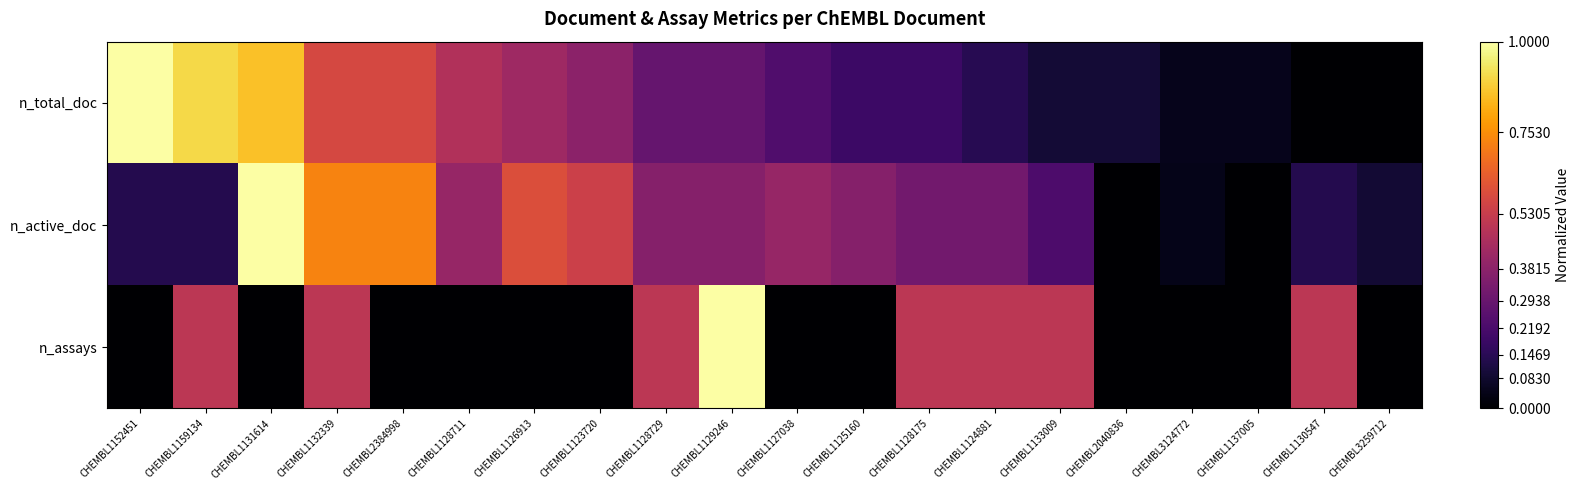

Reading left to right, list all the values displayed in this chart.

n_total_doc: CHEMBL1152451=1.0	CHEMBL1159134=0.9	CHEMBL1131614=0.9	CHEMBL1132339=0.6	CHEMBL2384998=0.6	CHEMBL1128711=0.5	CHEMBL1126913=0.4	CHEMBL1123720=0.4	CHEMBL1128729=0.3	CHEMBL1129246=0.3	CHEMBL1127038=0.2	CHEMBL1125160=0.2	CHEMBL1128175=0.2	CHEMBL1124881=0.1	CHEMBL1133009=0.1	CHEMBL2040836=0.1	CHEMBL3124772=0.0	CHEMBL1137005=0.0	CHEMBL1130547=0.0	CHEMBL3259712=0.0
n_active_doc: CHEMBL1152451=0.1	CHEMBL1159134=0.1	CHEMBL1131614=1.0	CHEMBL1132339=0.7	CHEMBL2384998=0.7	CHEMBL1128711=0.4	CHEMBL1126913=0.6	CHEMBL1123720=0.5	CHEMBL1128729=0.4	CHEMBL1129246=0.4	CHEMBL1127038=0.4	CHEMBL1125160=0.4	CHEMBL1128175=0.3	CHEMBL1124881=0.3	CHEMBL1133009=0.2	CHEMBL2040836=0.0	CHEMBL3124772=0.0	CHEMBL1137005=0.0	CHEMBL1130547=0.1	CHEMBL3259712=0.1
n_assays: CHEMBL1152451=0.0	CHEMBL1159134=0.5	CHEMBL1131614=0.0	CHEMBL1132339=0.5	CHEMBL2384998=0.0	CHEMBL1128711=0.0	CHEMBL1126913=0.0	CHEMBL1123720=0.0	CHEMBL1128729=0.5	CHEMBL1129246=1.0	CHEMBL1127038=0.0	CHEMBL1125160=0.0	CHEMBL1128175=0.5	CHEMBL1124881=0.5	CHEMBL1133009=0.5	CHEMBL2040836=0.0	CHEMBL3124772=0.0	CHEMBL1137005=0.0	CHEMBL1130547=0.5	CHEMBL3259712=0.0